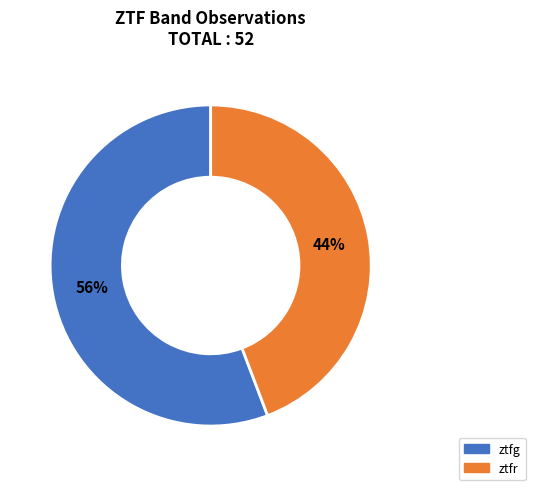

To the nearest percent, what is the average slice percentage?

50%